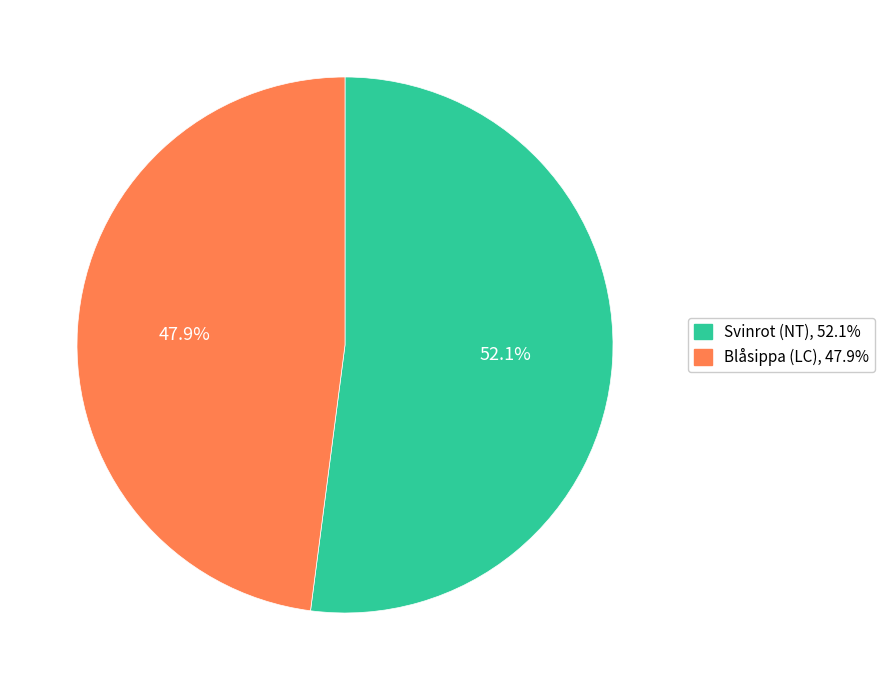

Is there any slice that represents more than half of the pie?

Yes